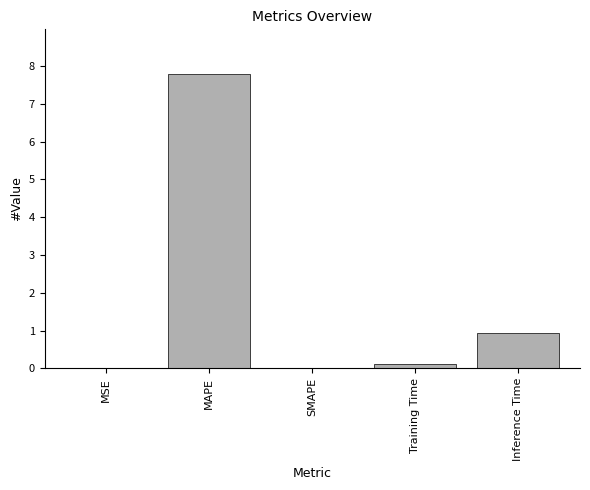

What is the average value?

1.8